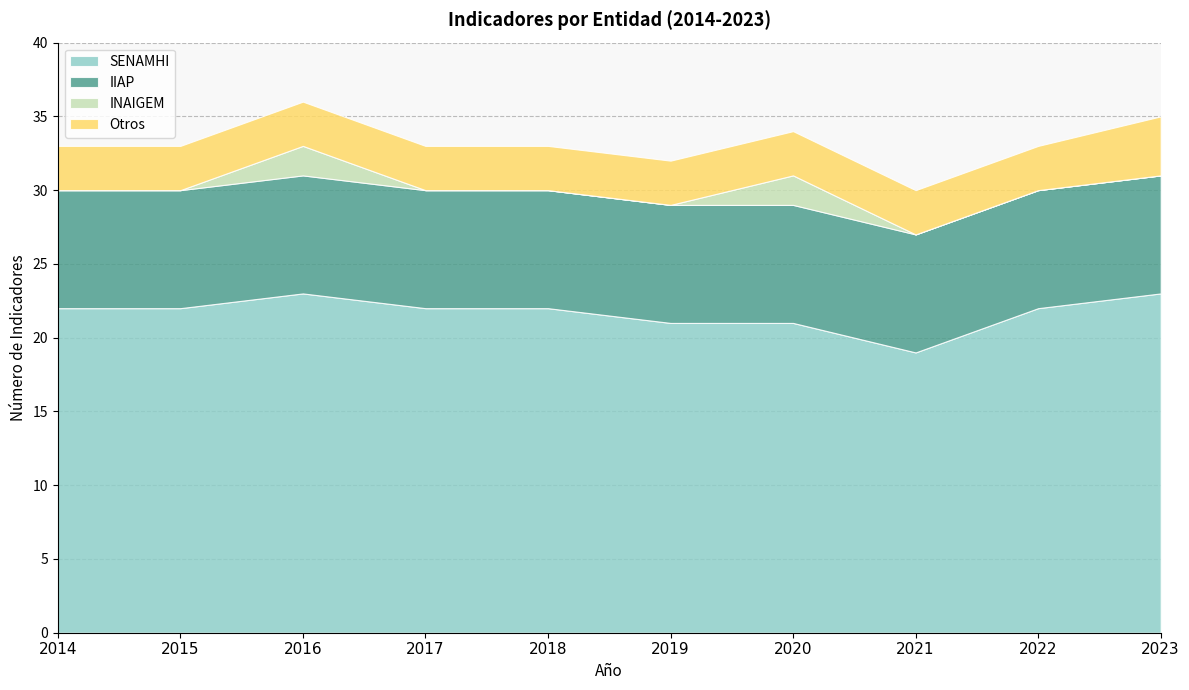

What is the value of the SENAMHI point at the 7th from the left?

21